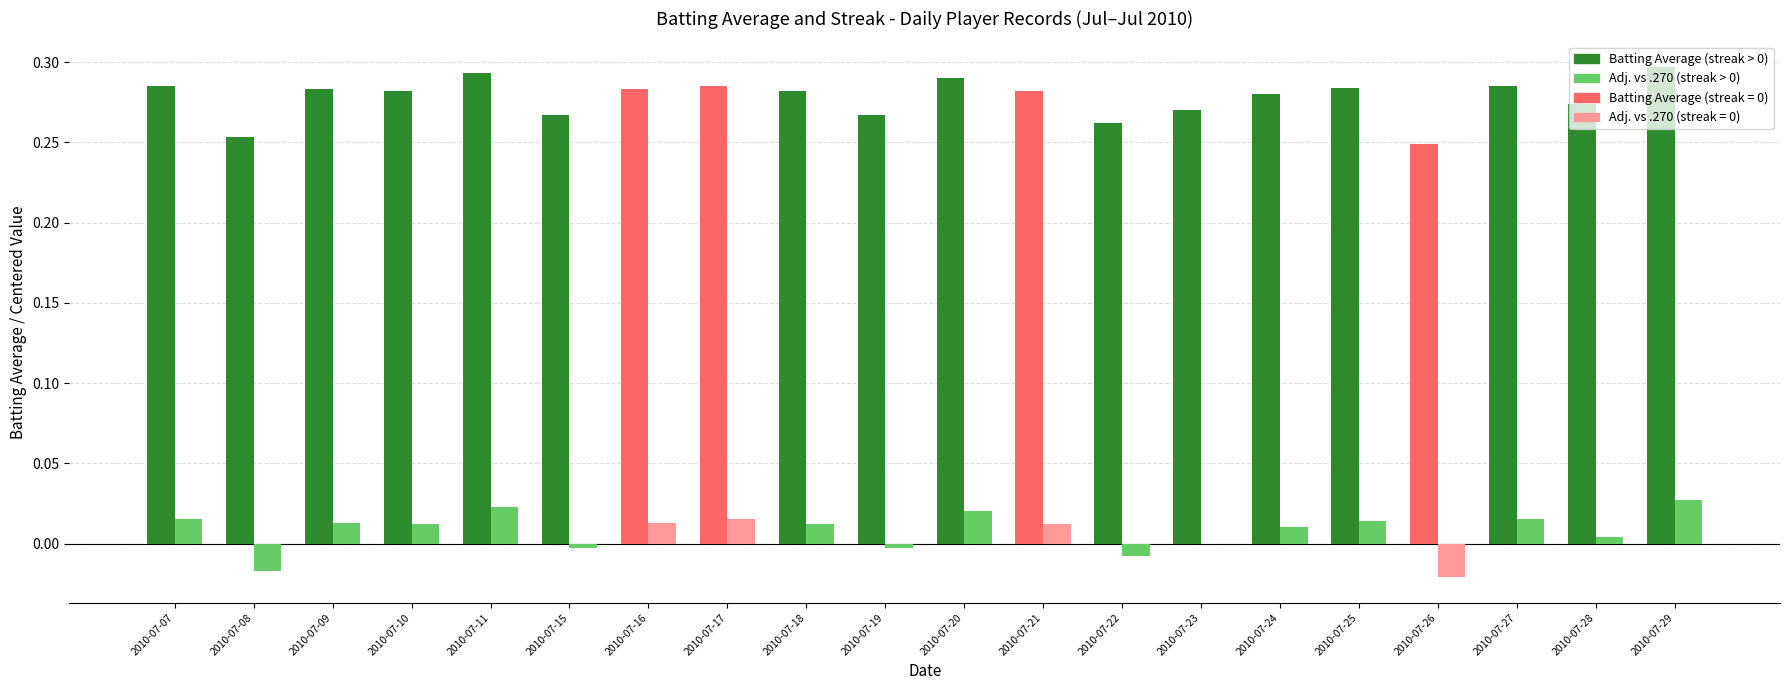

Are the bars grouped side by side (vs. stacked)?

Yes